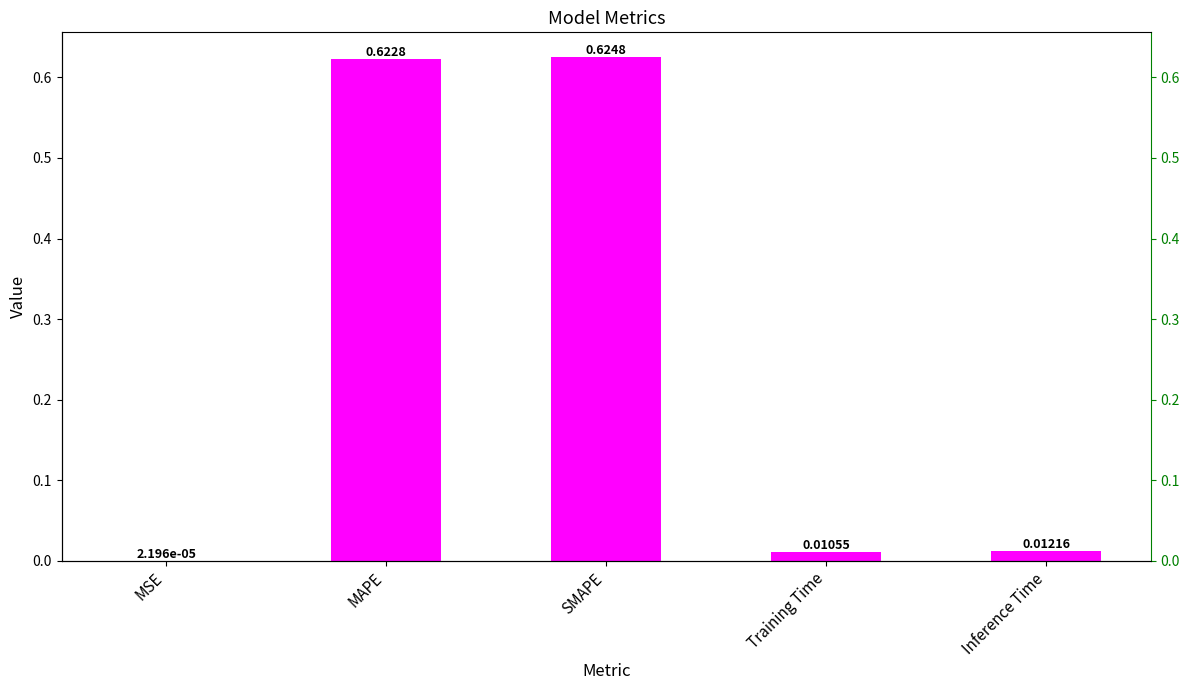

What is the greatest value displayed?

0.6